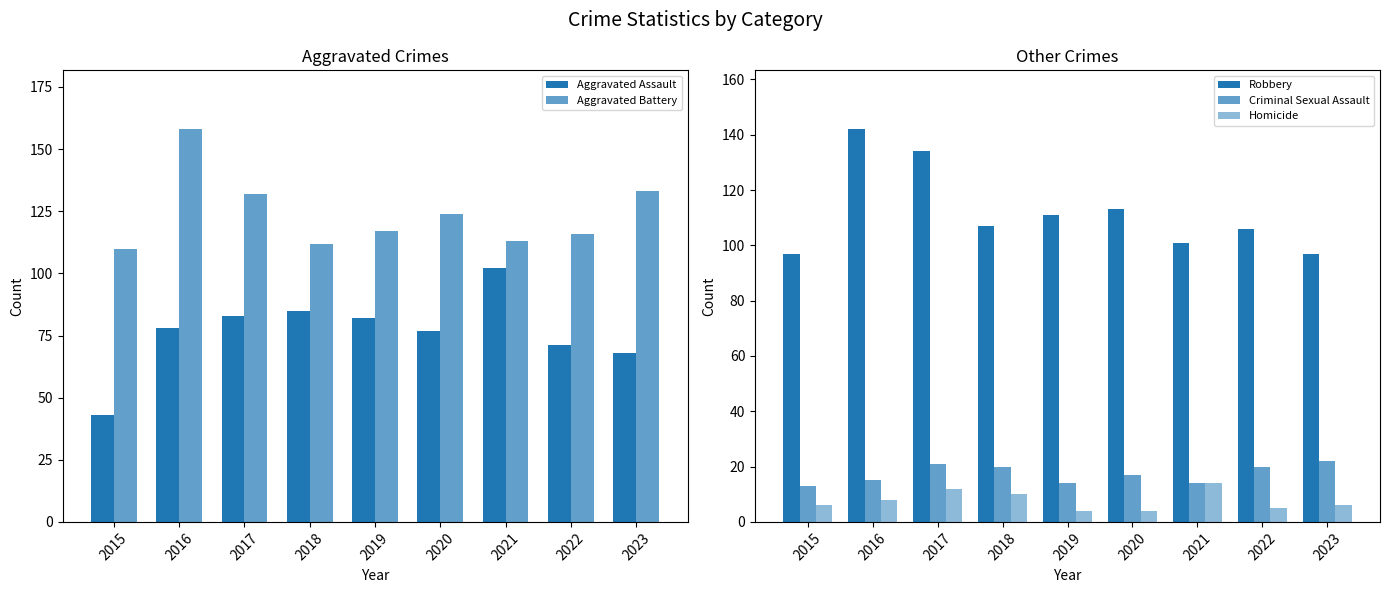

Which series has the largest total across all categories?

Aggravated Battery